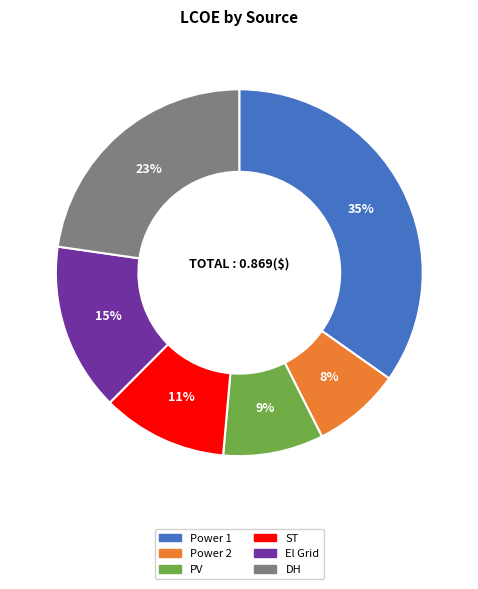

Rank the categories by value from highest to lowest.

Power 1, DH, El Grid, ST, PV, Power 2